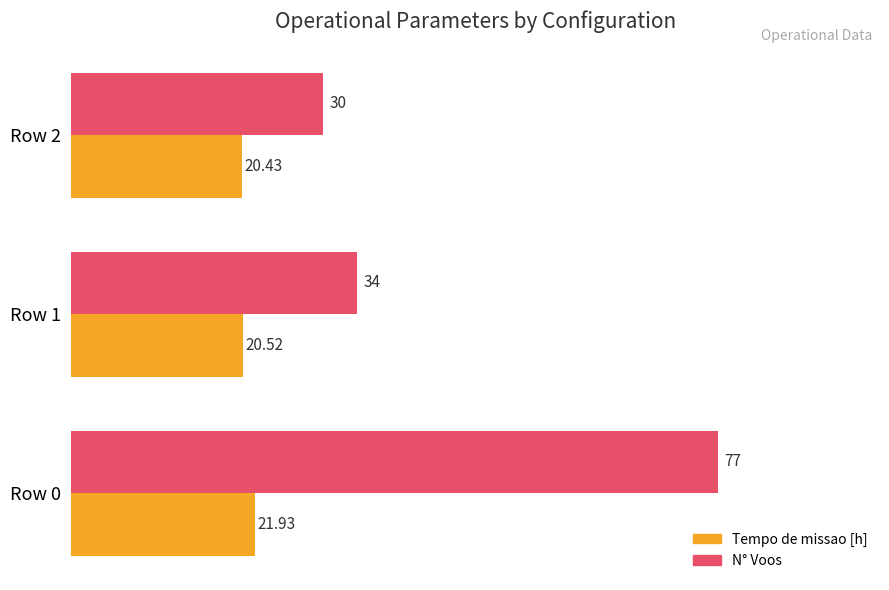

Which series has the largest total across all categories?

N° Voos